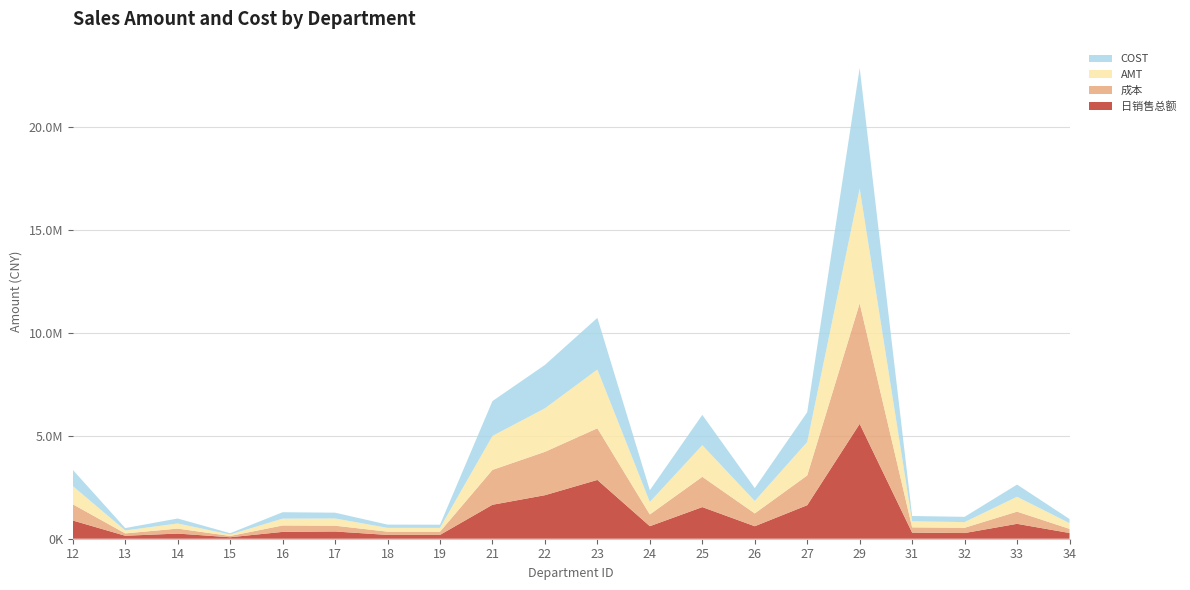

Reading left to right, extract all data points from this chart.

日销售总额: 12=886442.3	13=144264.0	14=249737.3	15=71519.7	16=332643.2	17=352171.5	18=184809.4	19=186010.7	21=1651325.0	22=2116412.7	23=2859153.6	24=609513.0	25=1537972.8	26=607607.3	27=1629733.6	29=5586082.7	31=295375.8	32=276044.2	33=724014.5	34=278547.0
成本: 12=788784.5	13=114498.0	14=242250.9	15=62037.0	16=311845.6	17=281169.0	18=158502.8	19=155114.7	21=1695882.5	22=2109495.5	23=2511749.4	24=569786.8	25=1473638.9	26=622971.9	27=1446603.0	29=5860610.2	31=256830.3	32=256359.0	33=592765.9	34=200485.2
AMT: 12=886442.8	13=144264.1	14=249739.9	15=71519.7	16=332643.3	17=352171.7	18=184809.4	19=186010.9	21=1651324.5	22=2116412.8	23=2859153.5	24=609512.9	25=1537973.0	26=607607.2	27=1629735.0	29=5586084.2	31=295375.8	32=276044.2	33=724014.5	34=278547.0
COST: 12=788784.5	13=114498.0	14=242250.9	15=62037.0	16=311845.6	17=281169.0	18=158502.8	19=155114.7	21=1695882.5	22=2109495.5	23=2511749.7	24=569786.8	25=1473638.9	26=622971.9	27=1446603.0	29=5860610.3	31=256830.4	32=256359.1	33=592765.9	34=200485.2